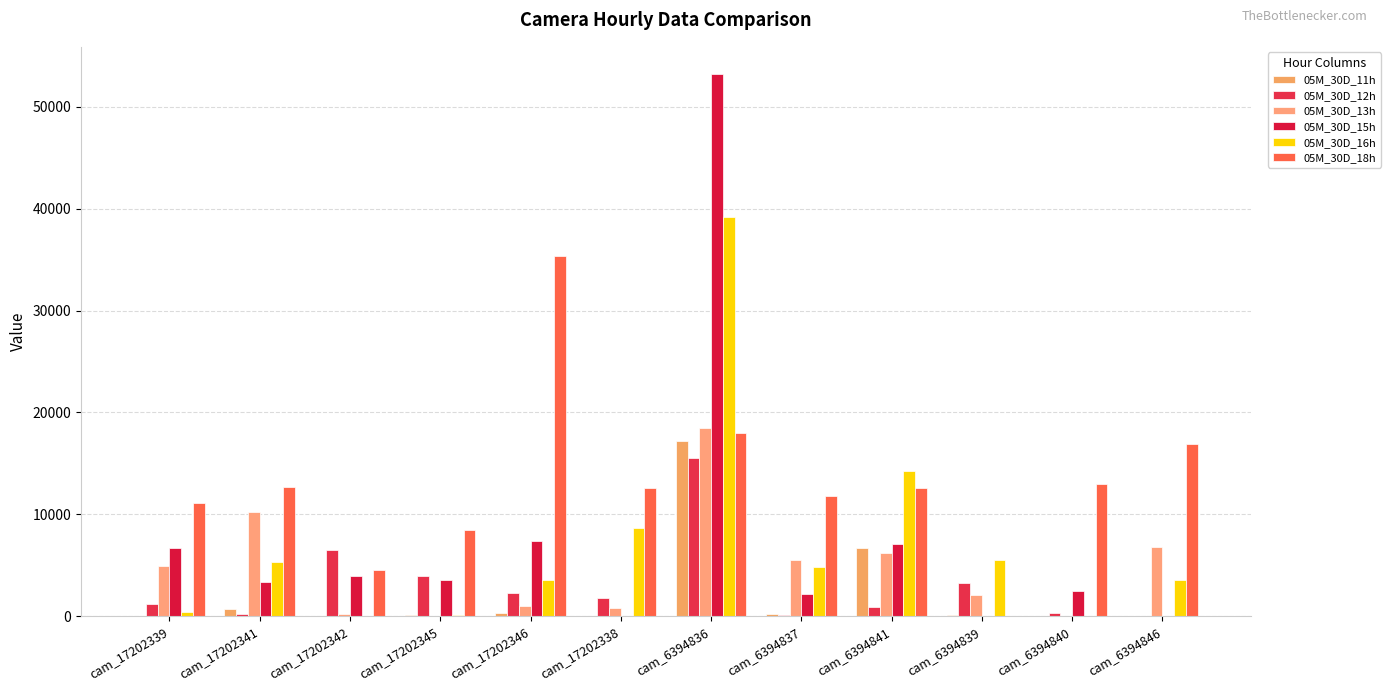

At which label does 05M_30D_15h reach its peak?

cam_6394836